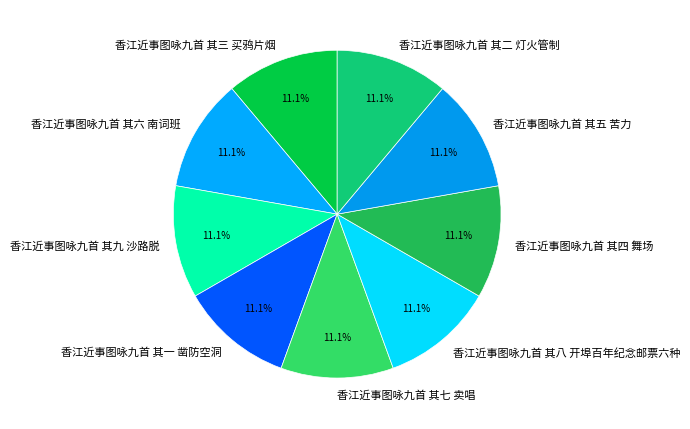

What is the ratio of the value at 香江近事图咏九首 其二 灯火管制 to the value at 香江近事图咏九首 其八 开埠百年纪念邮票六种?

1.0